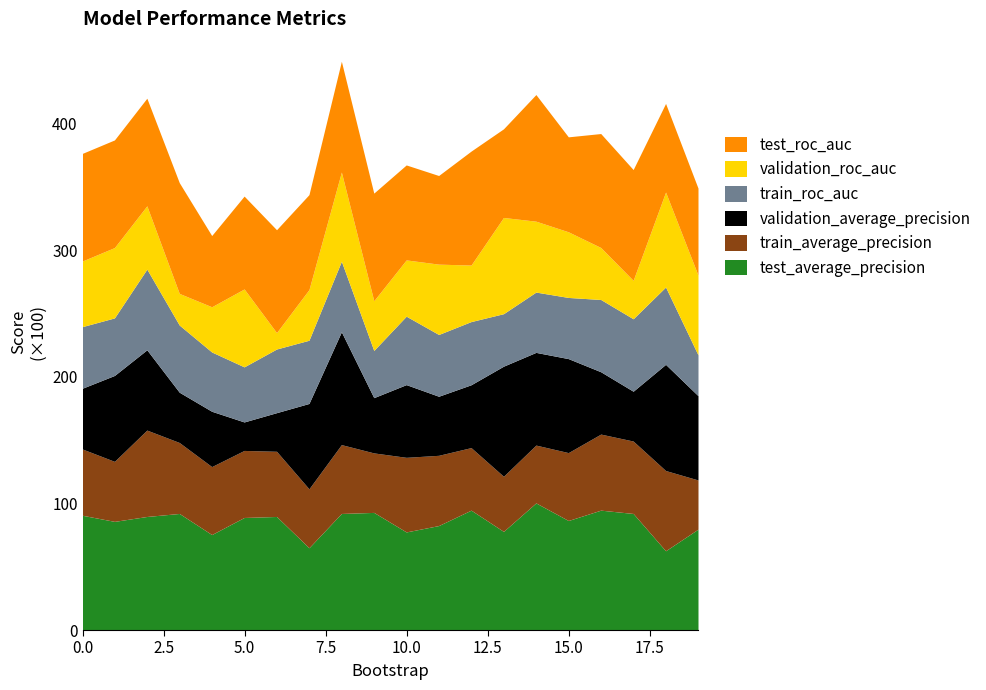

Reading left to right, extract all data points from this chart.

test_average_precision: 0=0.9	1=0.9	2=0.9	3=0.9	4=0.8	5=0.9	6=0.9	7=0.6	8=0.9	9=0.9	10=0.8	11=0.8	12=0.9	13=0.8	14=1.0	15=0.9	16=0.9	17=0.9	18=0.6	19=0.8
train_average_precision: 0=0.5	1=0.5	2=0.7	3=0.6	4=0.5	5=0.5	6=0.5	7=0.5	8=0.5	9=0.5	10=0.6	11=0.6	12=0.5	13=0.4	14=0.5	15=0.5	16=0.6	17=0.6	18=0.6	19=0.4
validation_average_precision: 0=0.5	1=0.7	2=0.6	3=0.4	4=0.4	5=0.2	6=0.3	7=0.7	8=0.9	9=0.4	10=0.6	11=0.5	12=0.5	13=0.9	14=0.7	15=0.7	16=0.5	17=0.4	18=0.8	19=0.7
train_roc_auc: 0=0.5	1=0.5	2=0.6	3=0.5	4=0.5	5=0.4	6=0.5	7=0.5	8=0.6	9=0.4	10=0.5	11=0.5	12=0.5	13=0.4	14=0.5	15=0.5	16=0.6	17=0.6	18=0.6	19=0.3
validation_roc_auc: 0=0.5	1=0.6	2=0.5	3=0.2	4=0.4	5=0.6	6=0.1	7=0.4	8=0.7	9=0.4	10=0.4	11=0.6	12=0.4	13=0.8	14=0.6	15=0.5	16=0.4	17=0.3	18=0.8	19=0.6
test_roc_auc: 0=0.8	1=0.8	2=0.8	3=0.9	4=0.6	5=0.7	6=0.8	7=0.8	8=0.9	9=0.9	10=0.8	11=0.7	12=0.9	13=0.7	14=1.0	15=0.8	16=0.9	17=0.9	18=0.7	19=0.7